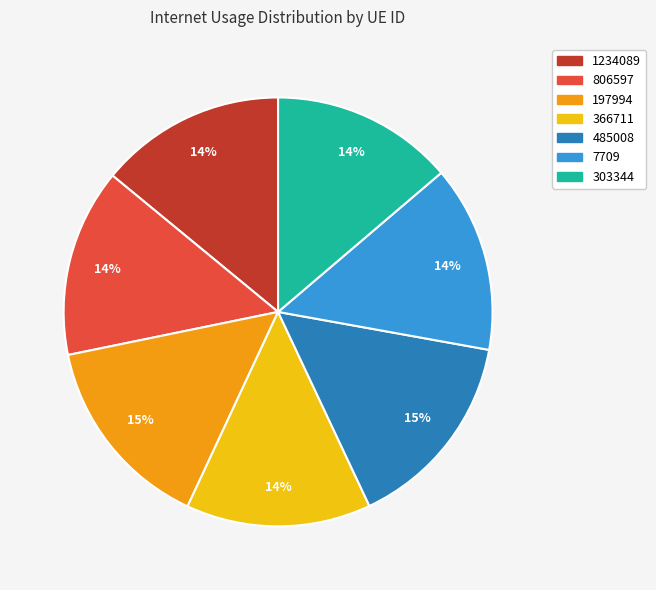

To the nearest percent, what is the difference between the 197994 and 303344 slice percentages?

1%